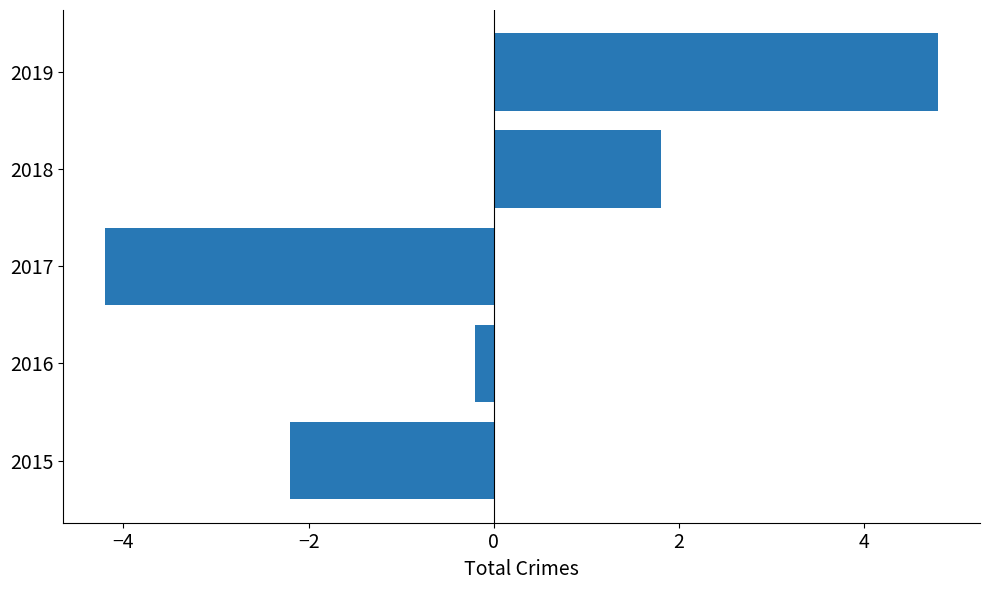

The chart shows a value of -4.2 at 2017. True or false?

True